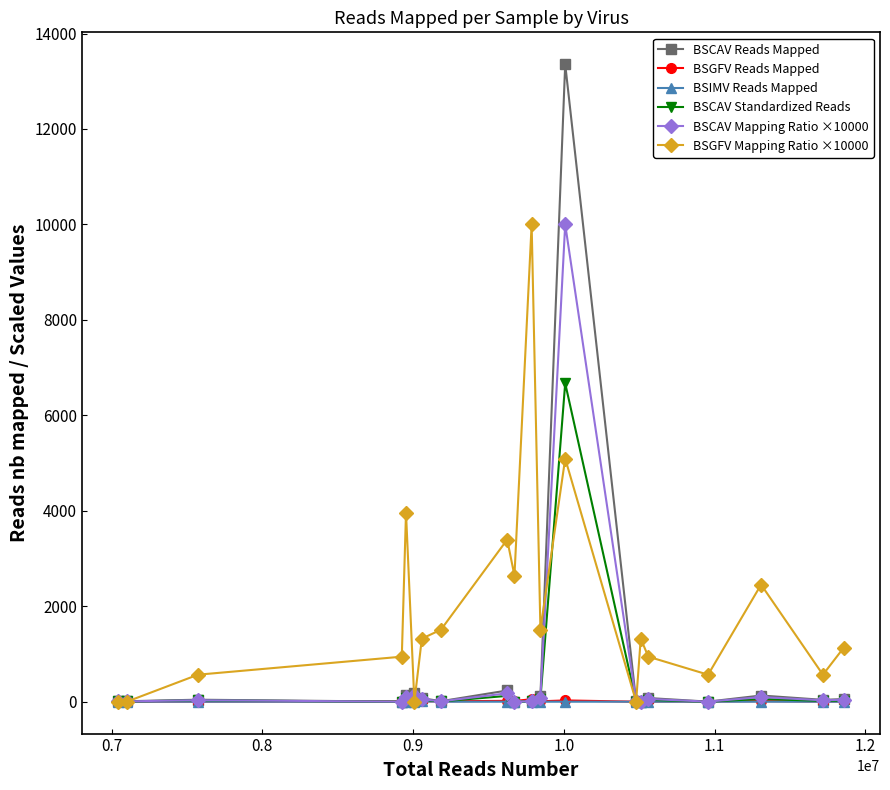

What is the sum of all BSIMV Reads Mapped values?

8.0